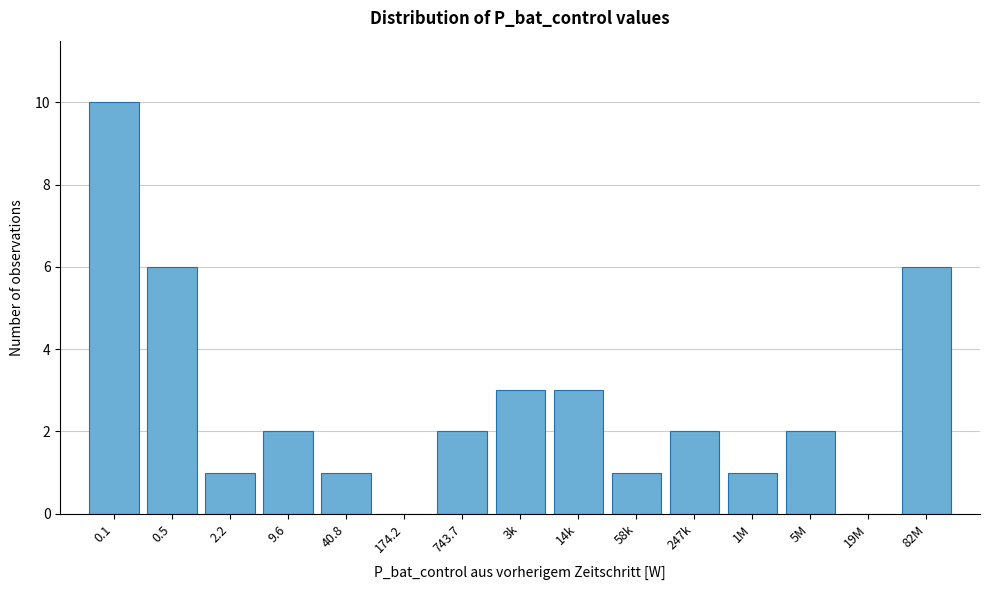

What is the sum of the values at 14k and 58k?

4